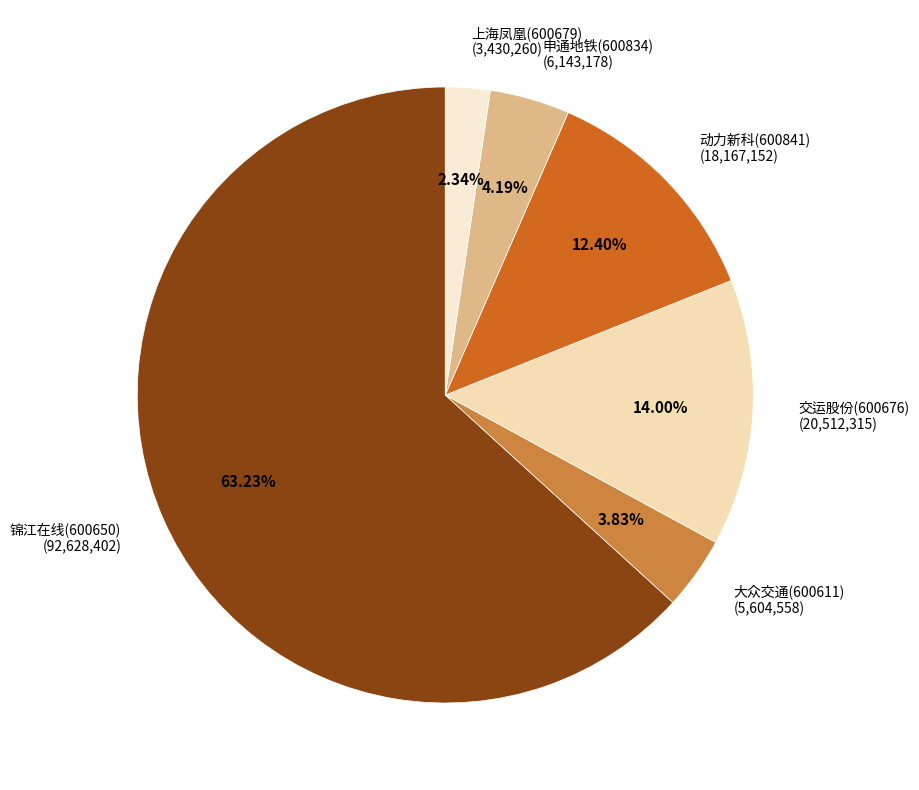

Count the number of slices in the pie.

6